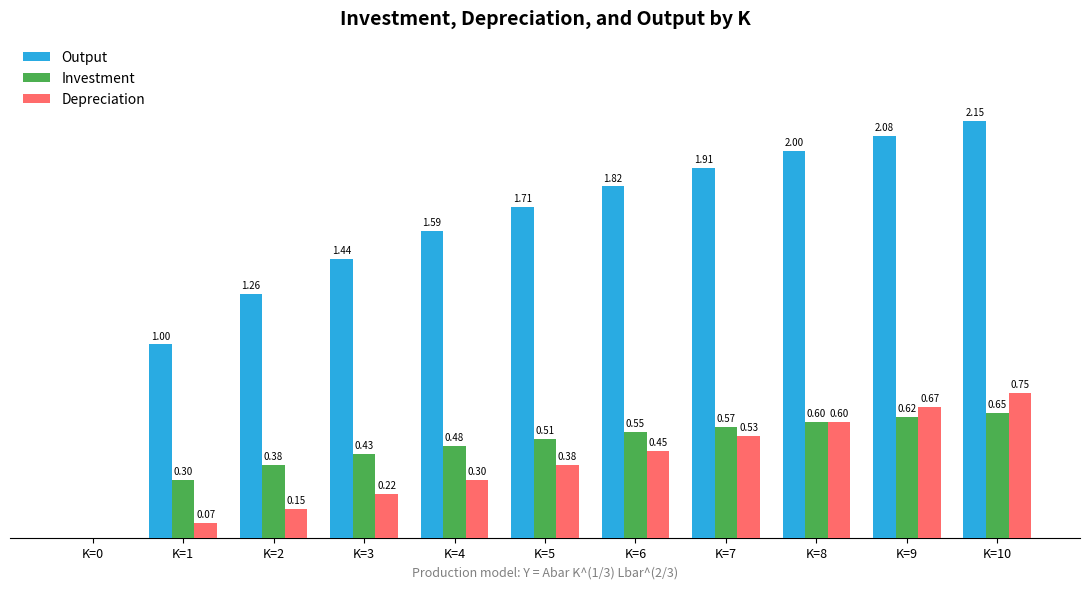

At which category is the sum across all series the highest?

K=10